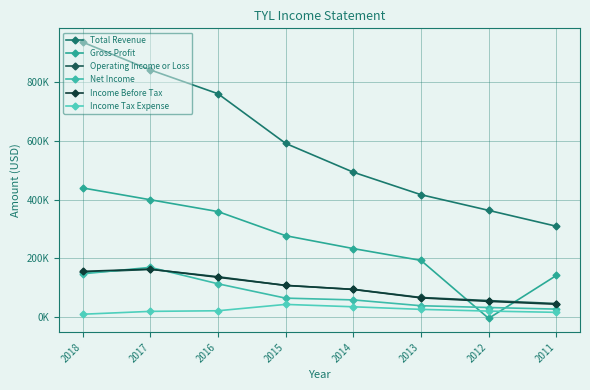

Does the chart have visible grid lines?

Yes